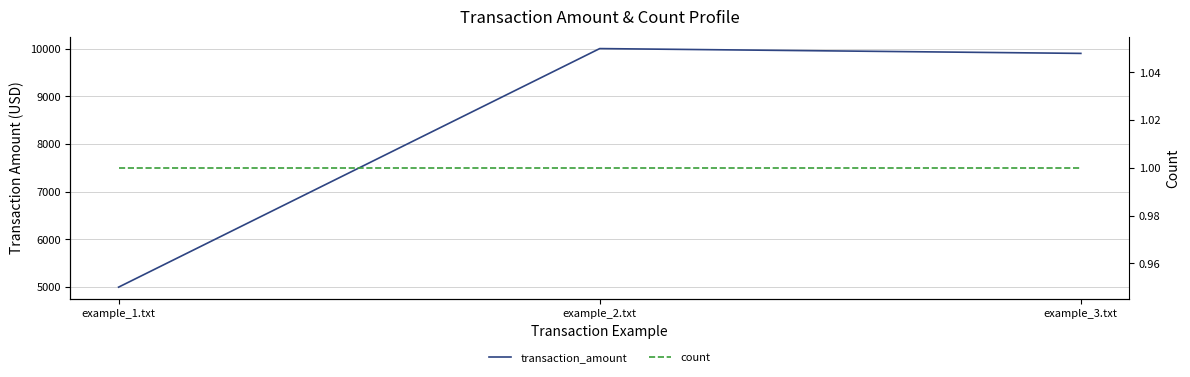

Is it true that count equals 1 at example_3.txt?

True